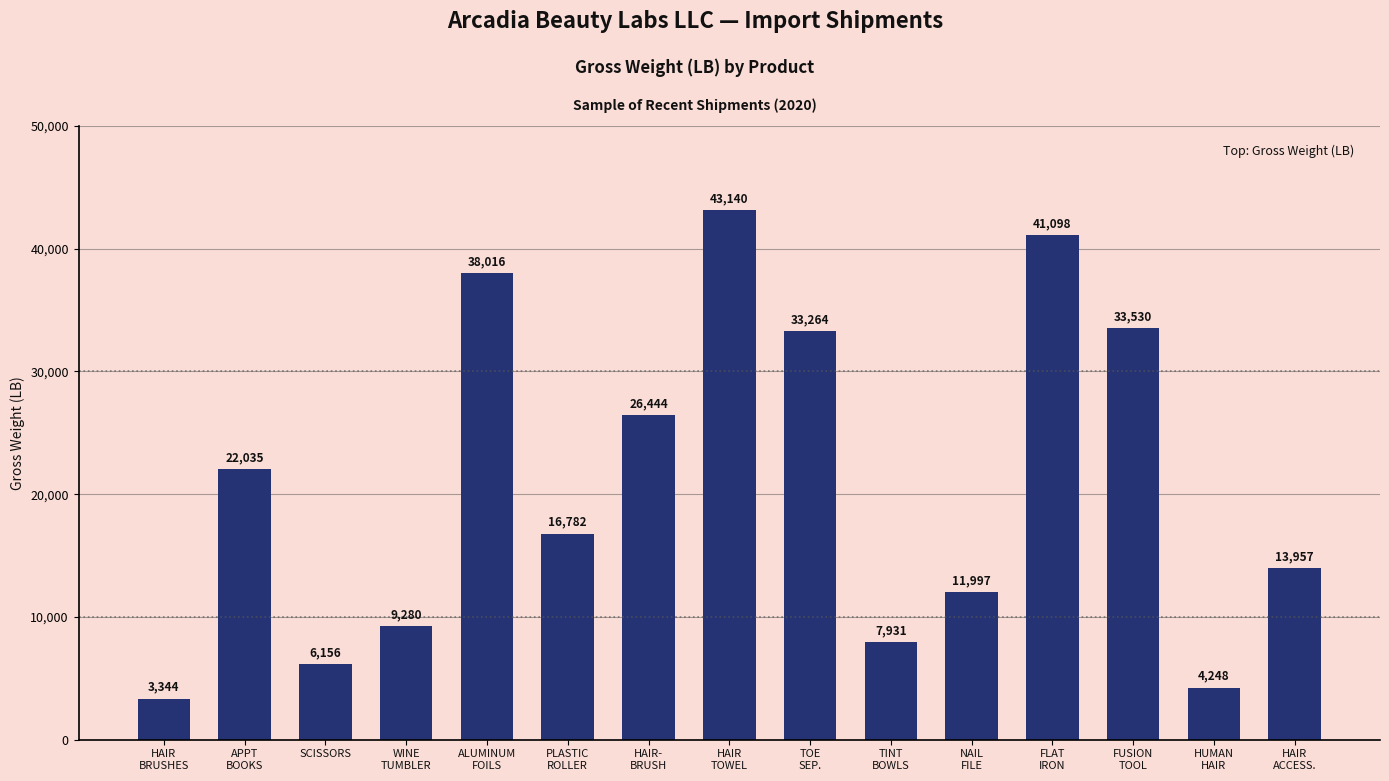

What is the approximate value at TOE
SEP.?

33264